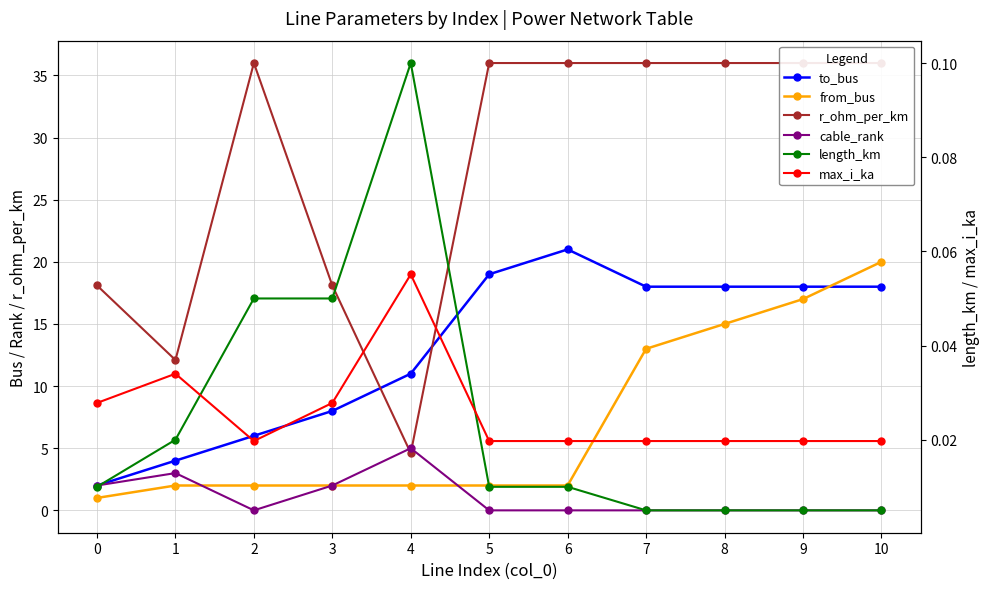

What is the greatest value displayed?

36.0